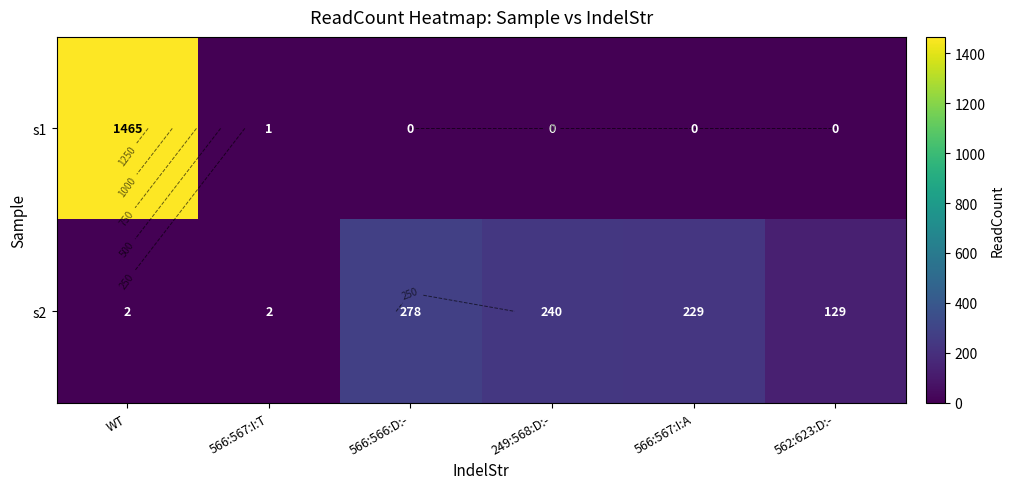

Is the value of s1 at 562:623:D:- greater than the value of s2 at 566:567:I:A?

No